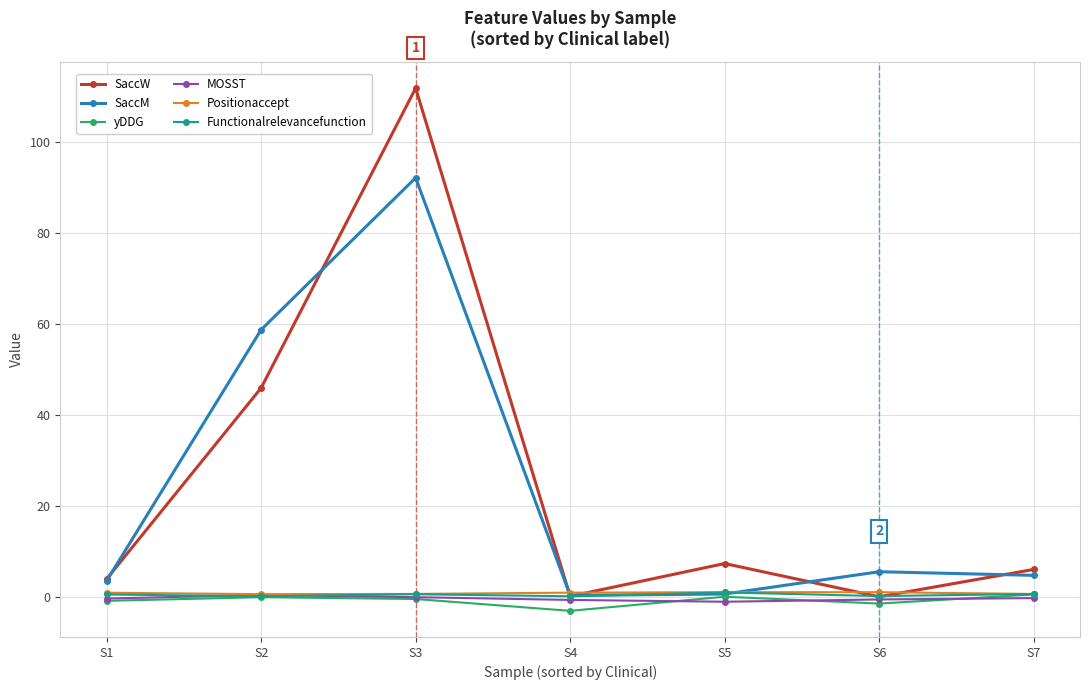

The MOSST series shows -0.3 at S7. True or false?

True